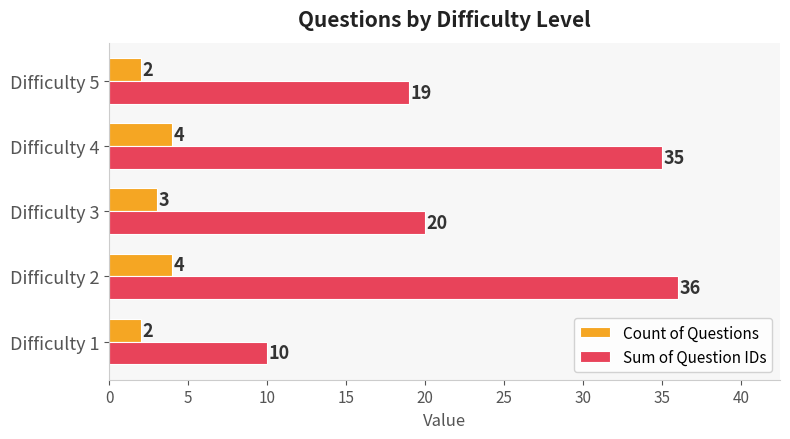

At which category is the sum across all series the highest?

Difficulty 2